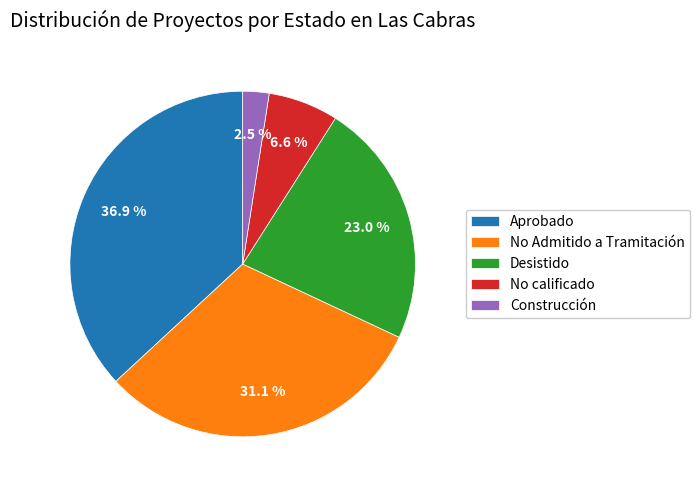

Is there a majority slice in this chart?

No